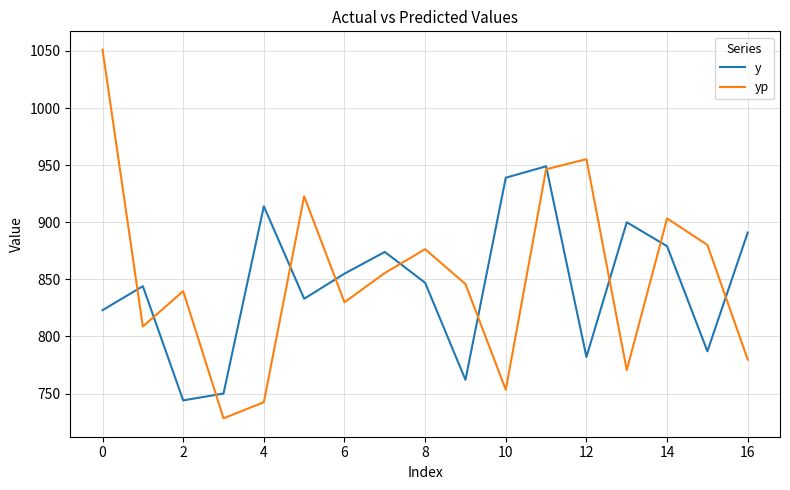

How many interior local peaks does the y series have?

5